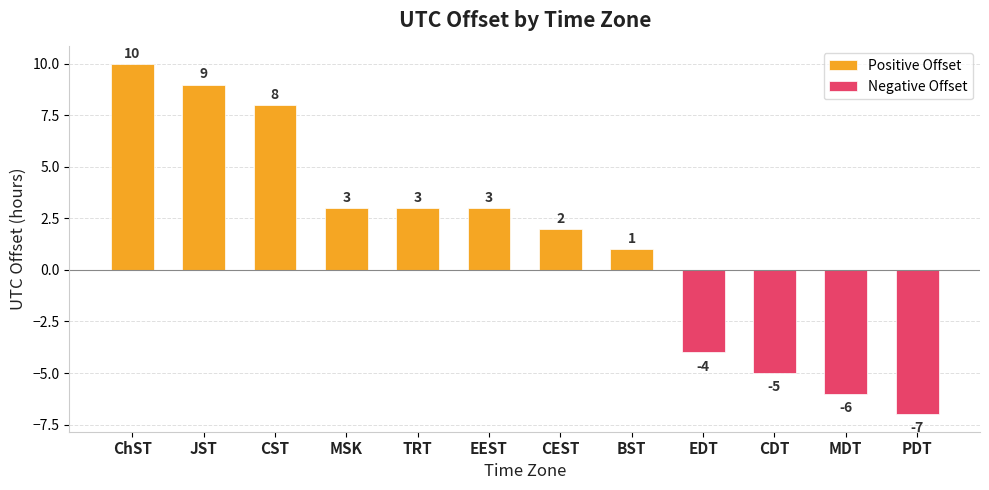

Reading left to right, extract all data points from this chart.

Positive Offset: 10	9	8	3	3	3	2	1	0	0	0	0
Negative Offset: 0	0	0	0	0	0	0	0	-4	-5	-6	-7